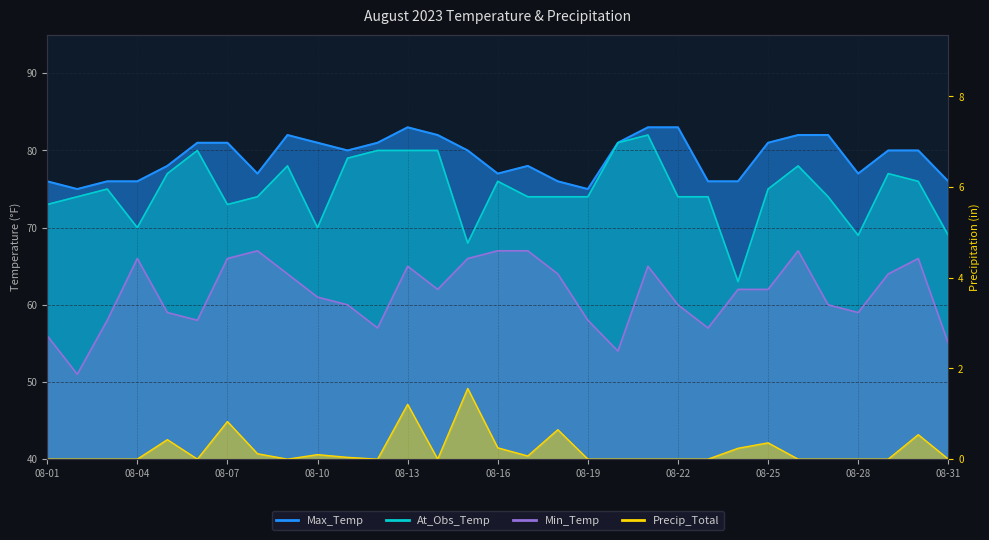

What are all the series names shown in the legend?

Max_Temp, At_Obs_Temp, Min_Temp, Precip_Total